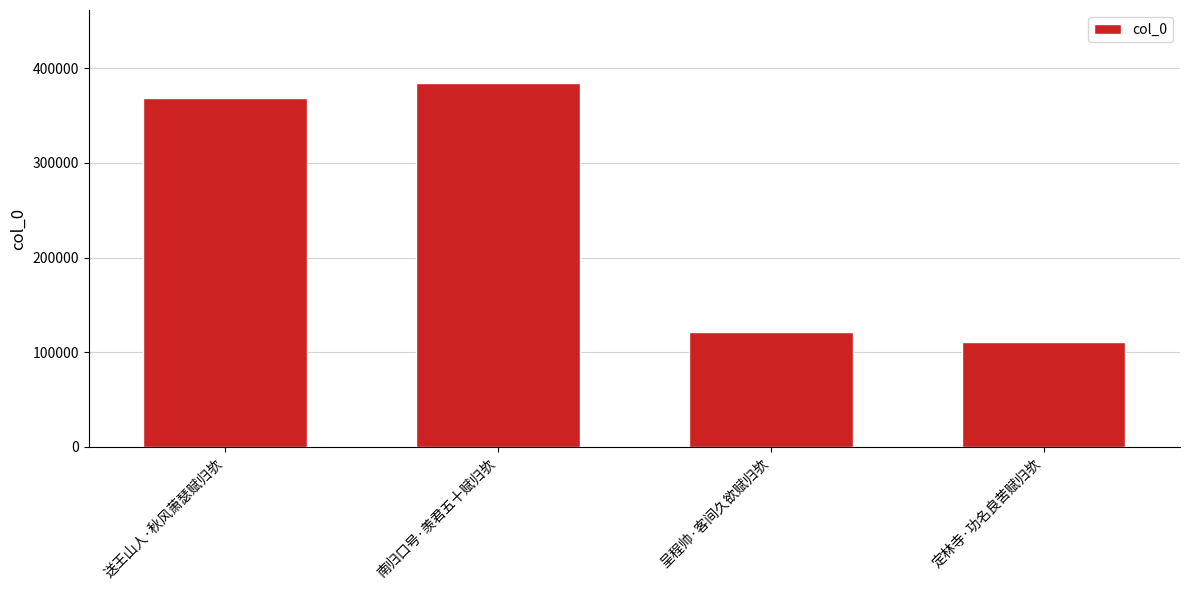

Reading left to right, transcribe all the data shown in this chart.

368545	384609	121711	111273